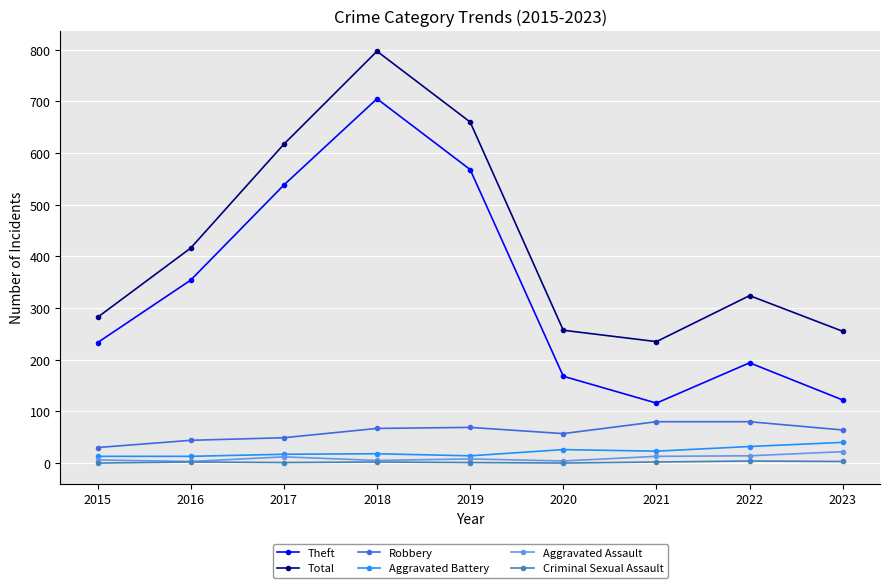

At how many categories does at least one series exceed 484?

3